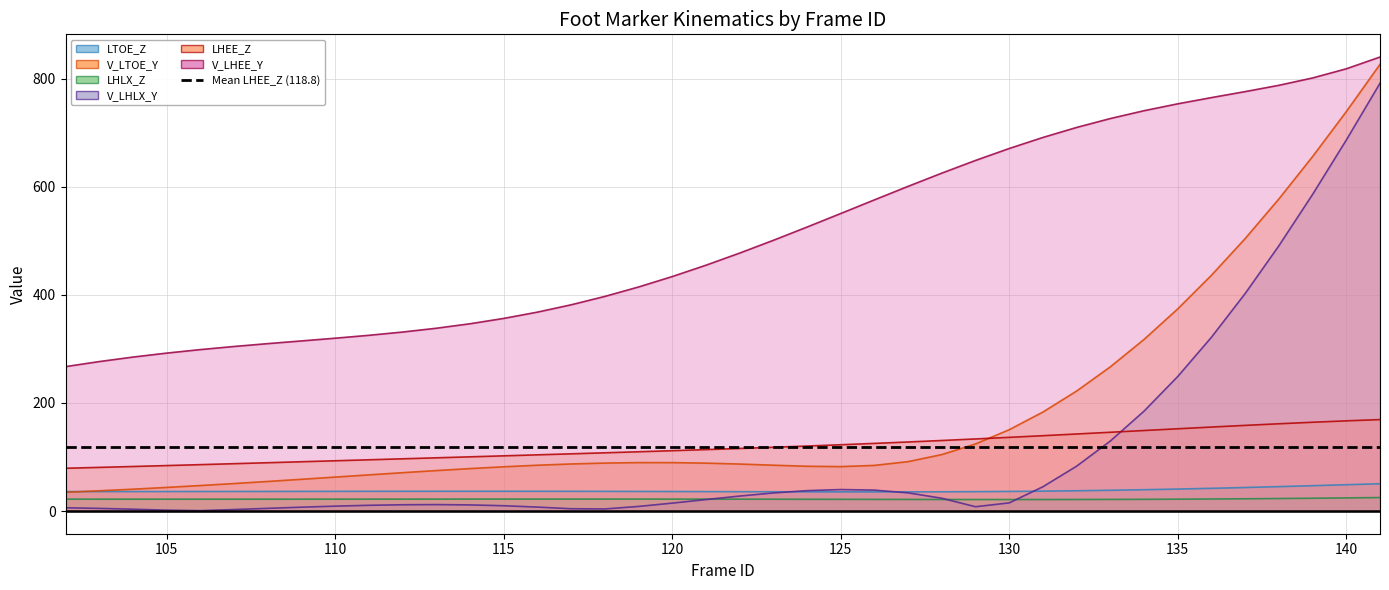

Which series changed the most between 116 and 132?

V_LHEE_Y